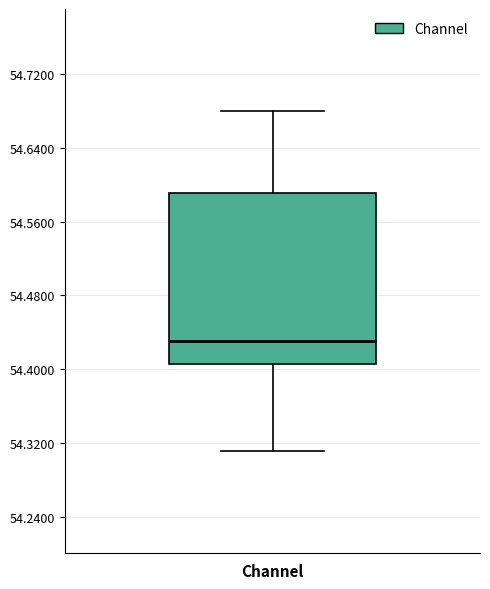

Transcribe this box plot: give where the median line is, the range the box spans, and where the two whiskers end, as read against the y-axis. The values are not printed on the chart, so give them approximately, as read against the axis.

median 54.43, box 54.41 to 54.59, whiskers 54.31 to 54.68